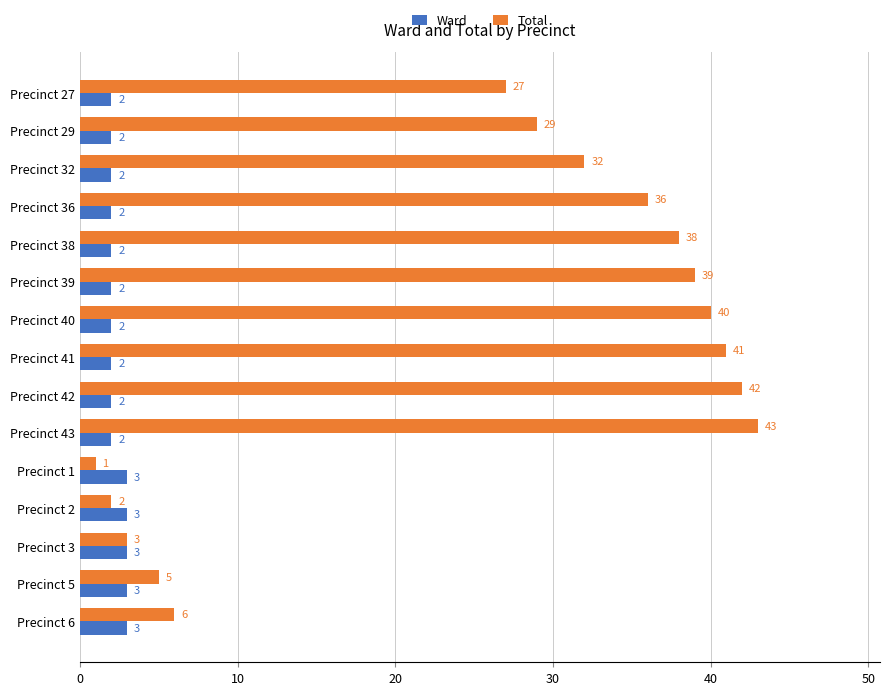

List the series in order of their peak value, highest first.

Total, Ward